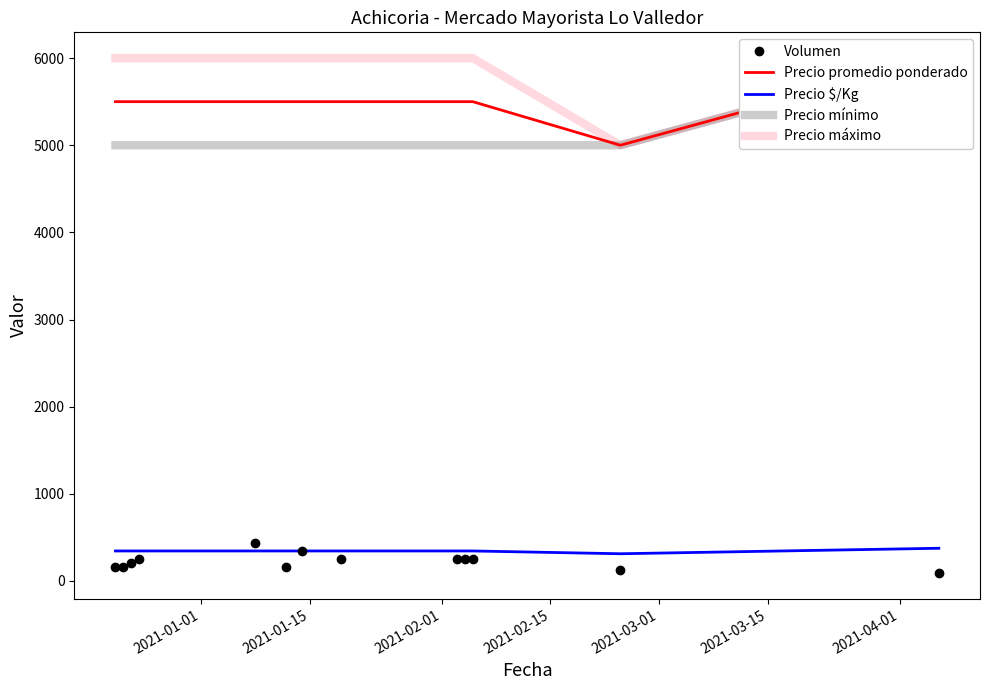

Which series has the largest total across all categories?

Precio máximo